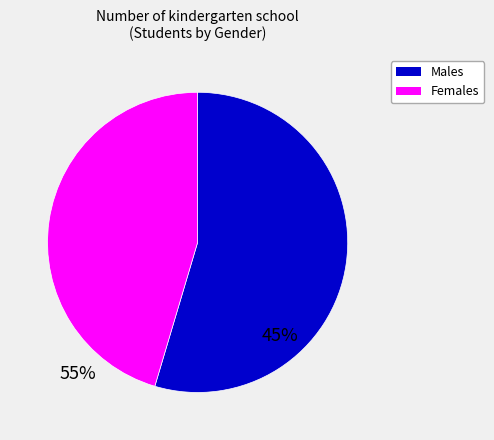

Is there any slice that represents more than half of the pie?

Yes